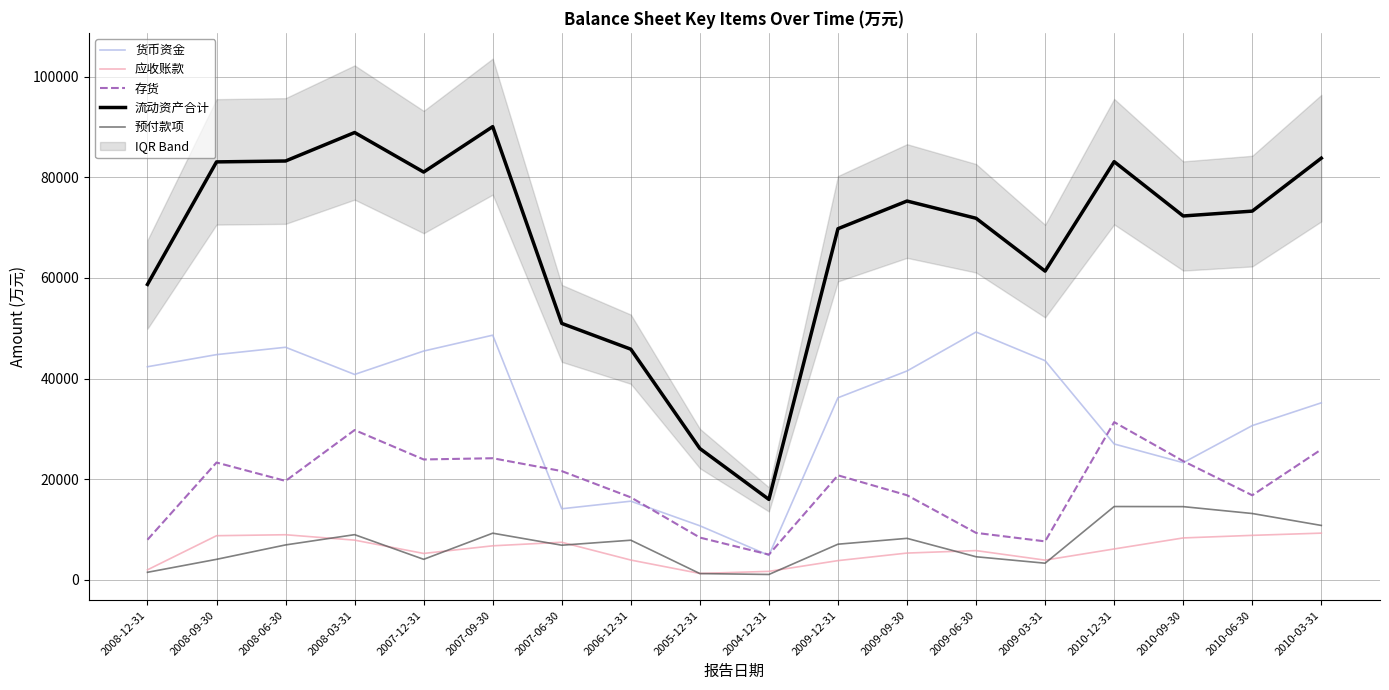

The 存货 series shows 5046 at 2004-12-31. True or false?

True